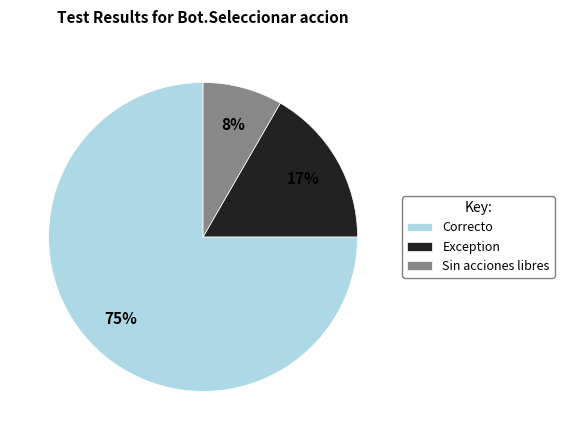

To the nearest percent, what is the average slice percentage?

33%